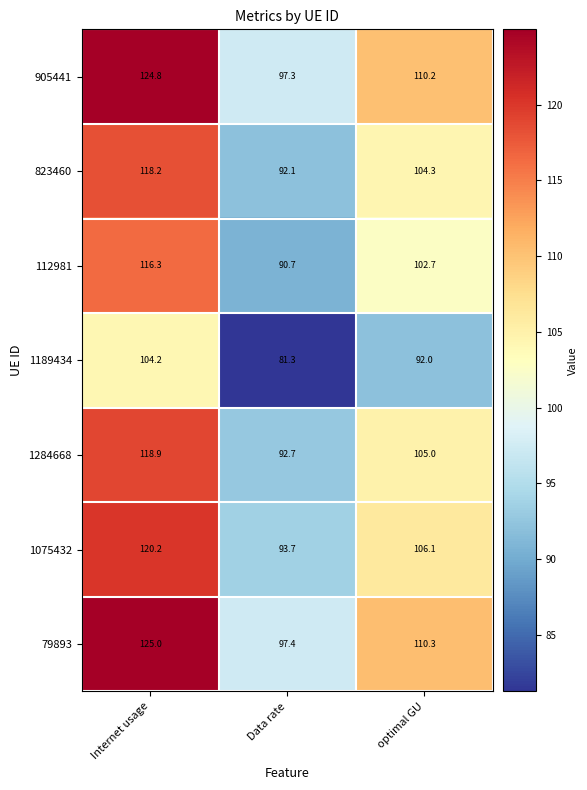

How many values in the 823460 series exceed 104?

2